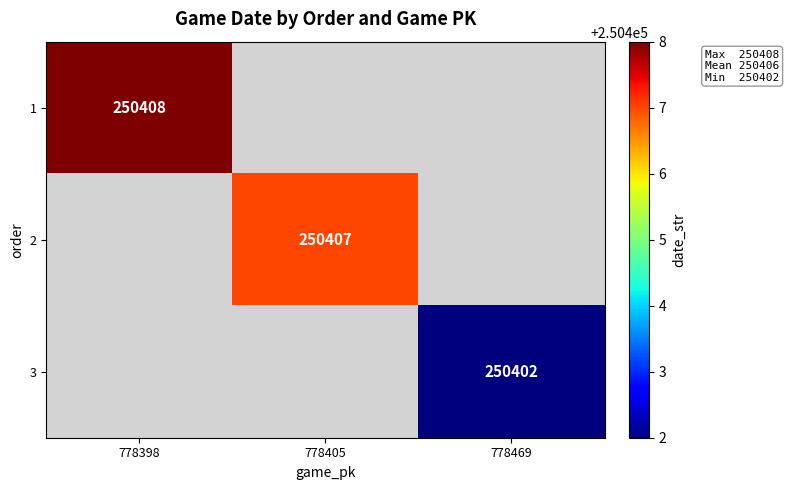

True or false: 1 has a value of 63195 at 778398.

False